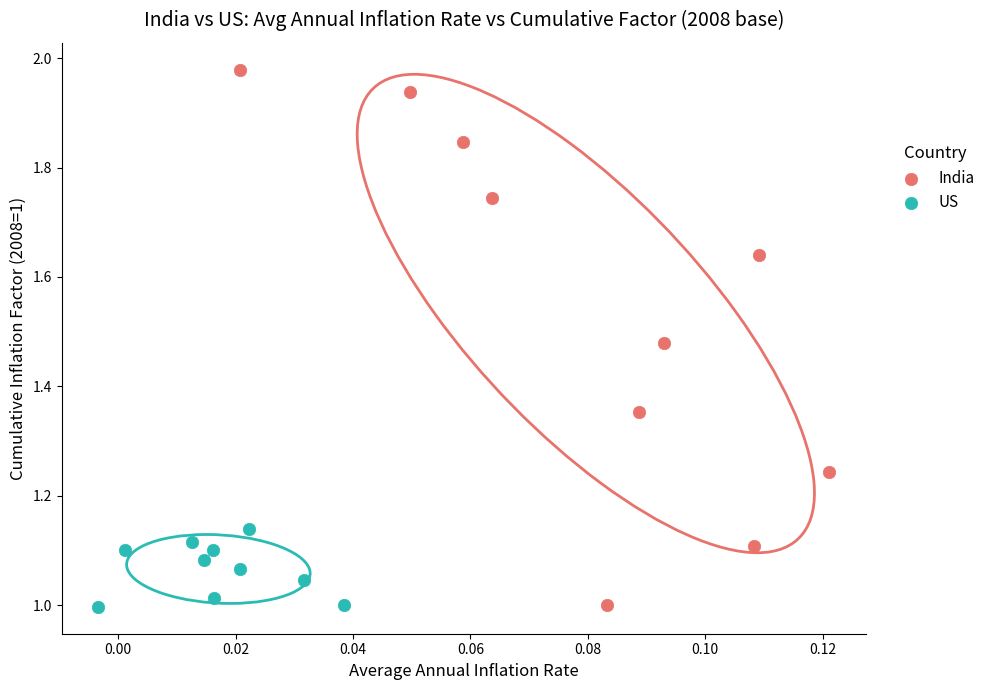

Which series has the largest Y range (max minus min)?

India